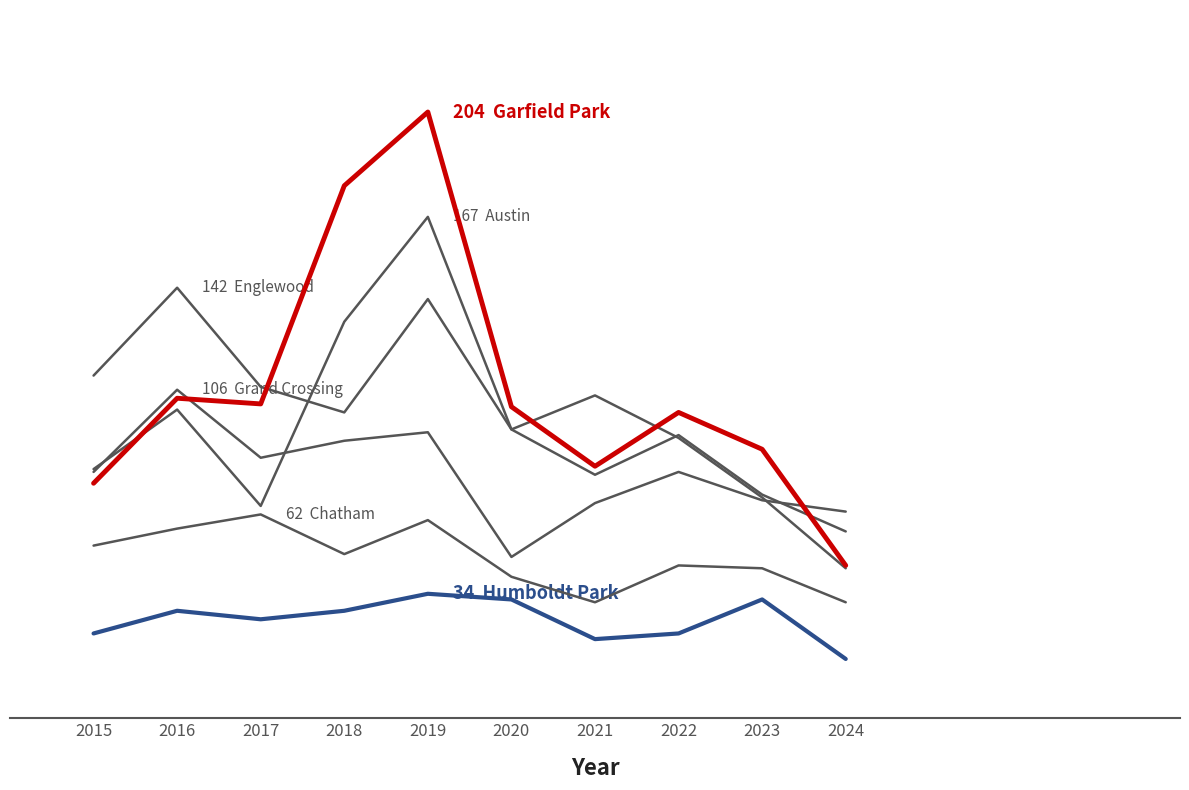

Reading right to left, list all the values displayed in this chart.

Austin: 2024=43	2023=68	2022=89	2021=104	2020=92	2019=167	2018=130	2017=65	2016=99	2015=78
Englewood: 2024=56	2023=69	2022=90	2021=76	2020=92	2019=138	2018=98	2017=107	2016=142	2015=111
Garfield Park: 2024=44	2023=85	2022=98	2021=79	2020=100	2019=204	2018=178	2017=101	2016=103	2015=73
Grand Crossing: 2024=63	2023=67	2022=77	2021=66	2020=47	2019=91	2018=88	2017=82	2016=106	2015=77
Chatham: 2024=31	2023=43	2022=44	2021=31	2020=40	2019=60	2018=48	2017=62	2016=57	2015=51
Humboldt Park: 2024=11	2023=32	2022=20	2021=18	2020=32	2019=34	2018=28	2017=25	2016=28	2015=20